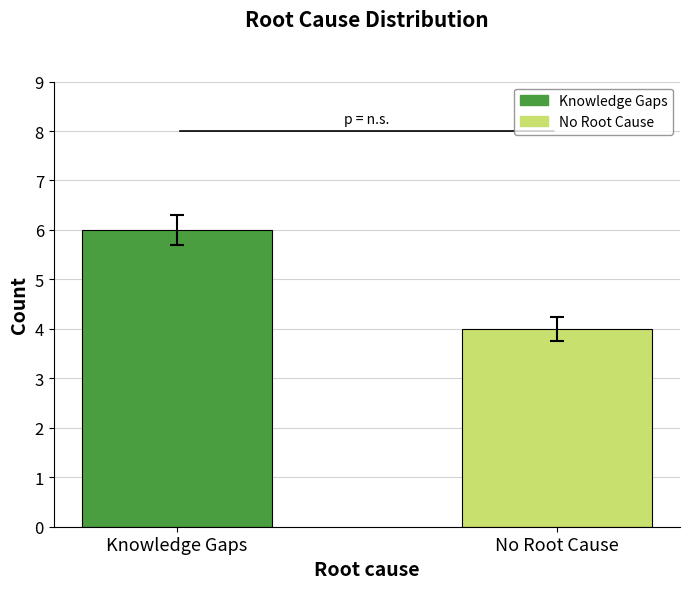

What is the maximum value shown in the chart?

6